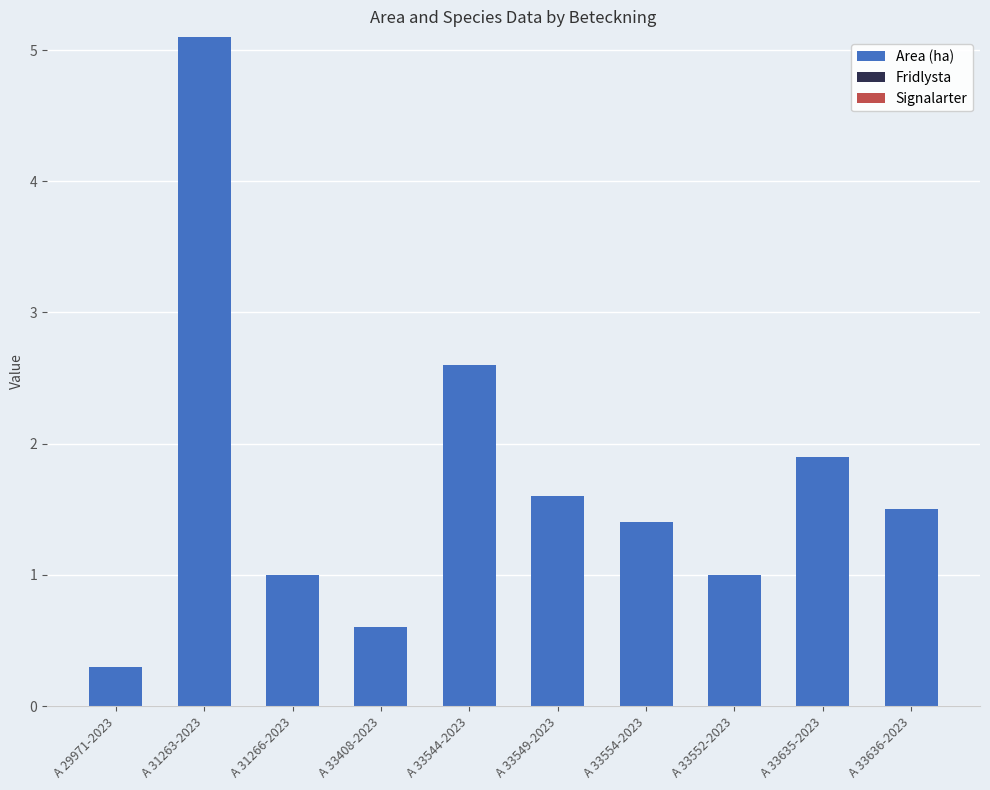

What is the smallest value displayed?

0.3